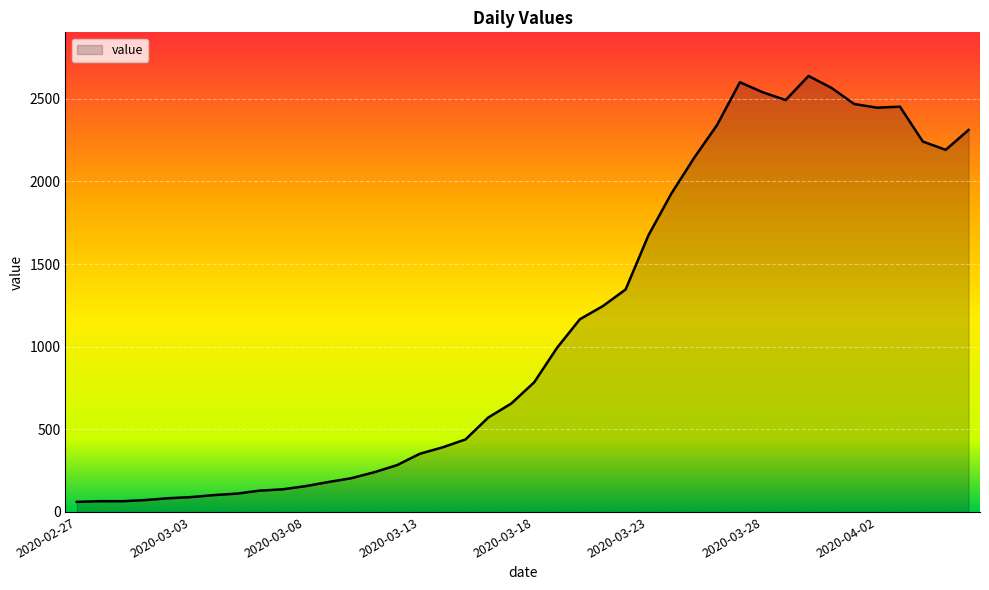

What is the maximum value shown in the chart?

2638